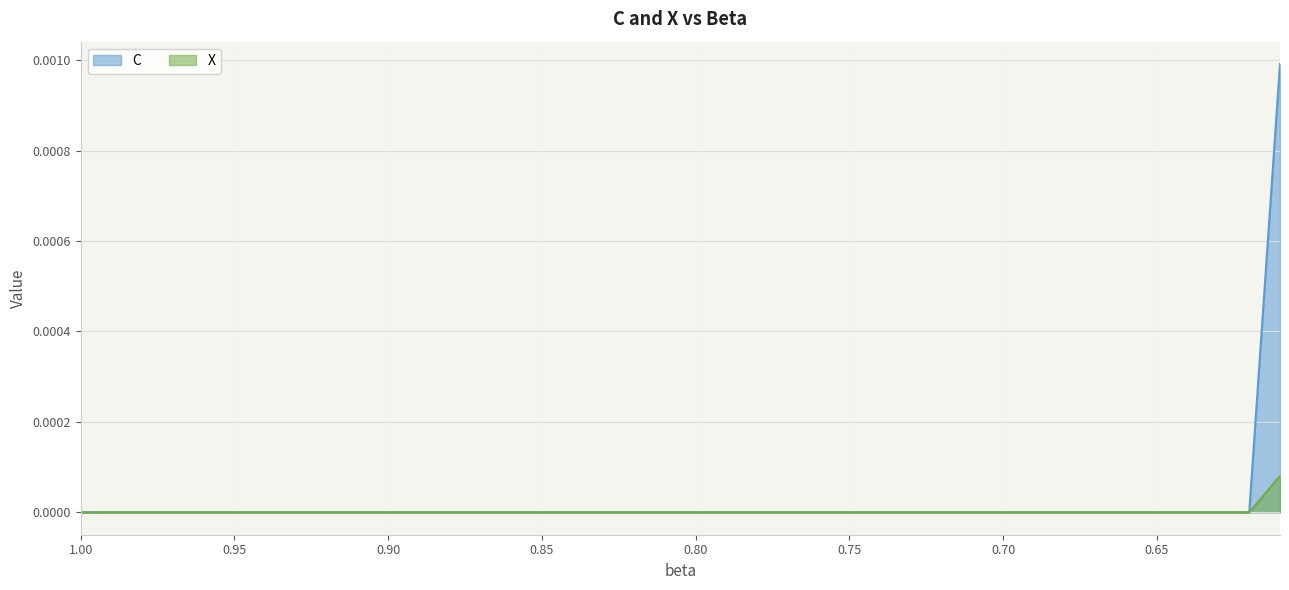

Is the value of X at 0.82 greater than the value of C at 0.97?

No